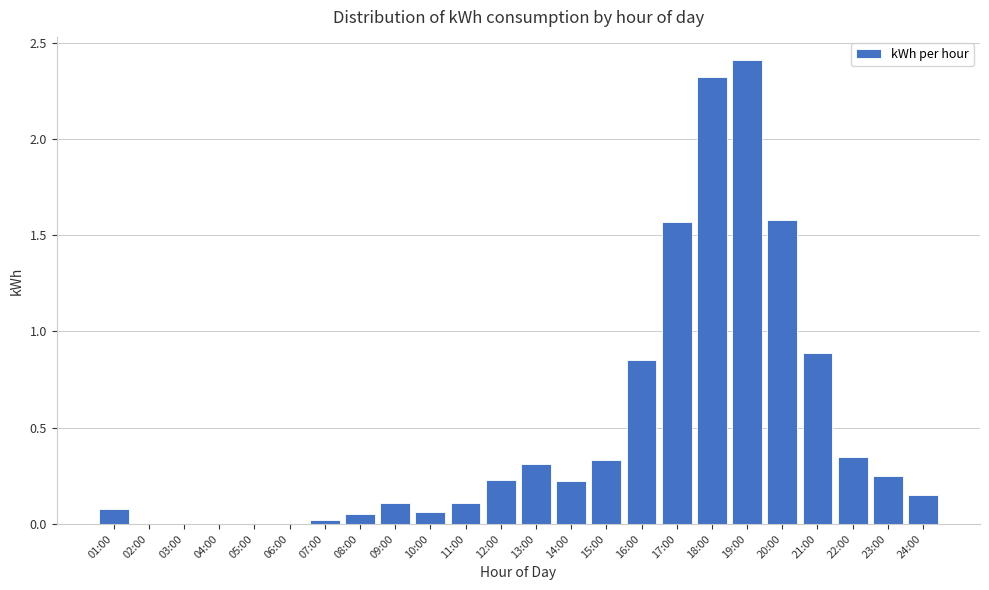

True or false: the data shows 2.3 at 18:00.

True